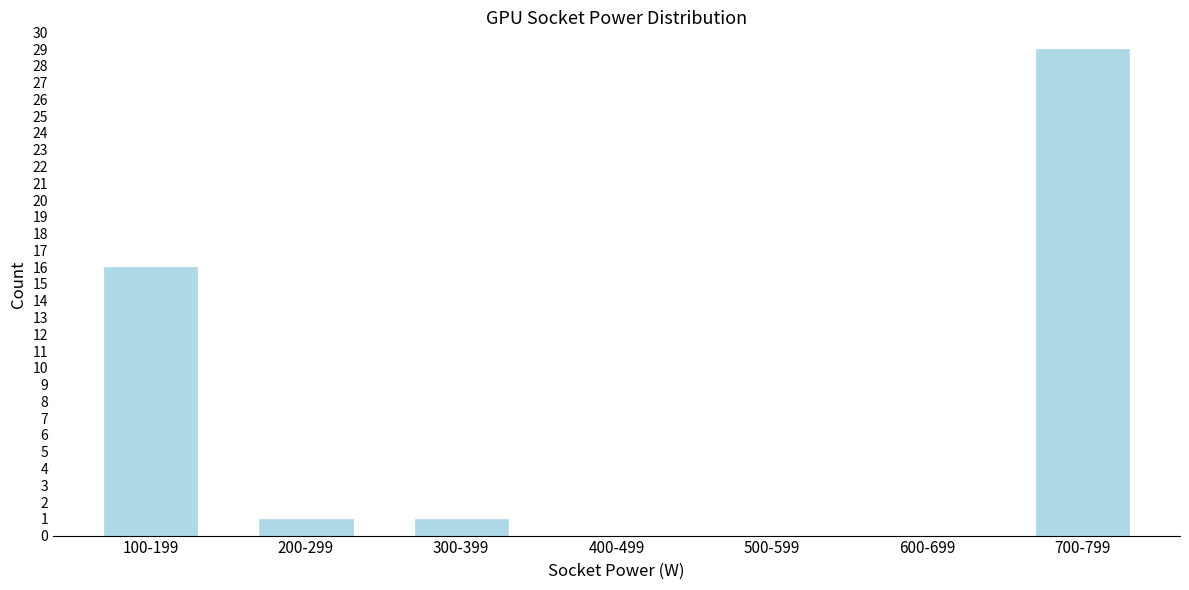

Reading left to right, transcribe all the data shown in this chart.

100-199=16	200-299=1	300-399=1	400-499=0	500-599=0	600-699=0	700-799=29